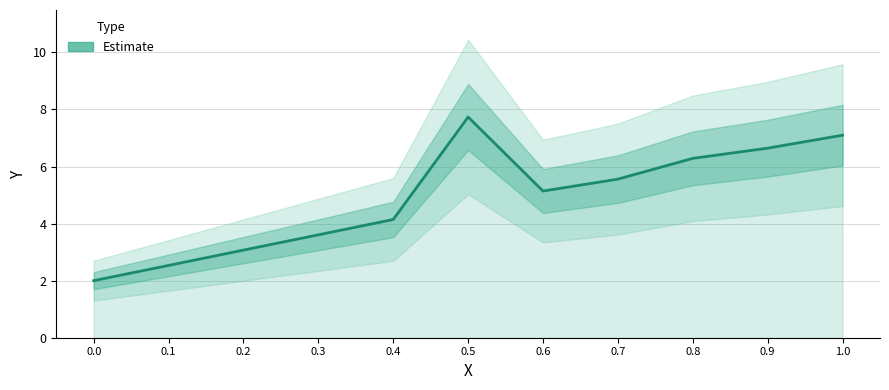

What is the change in value from 0.1 to 0.2?

+0.5